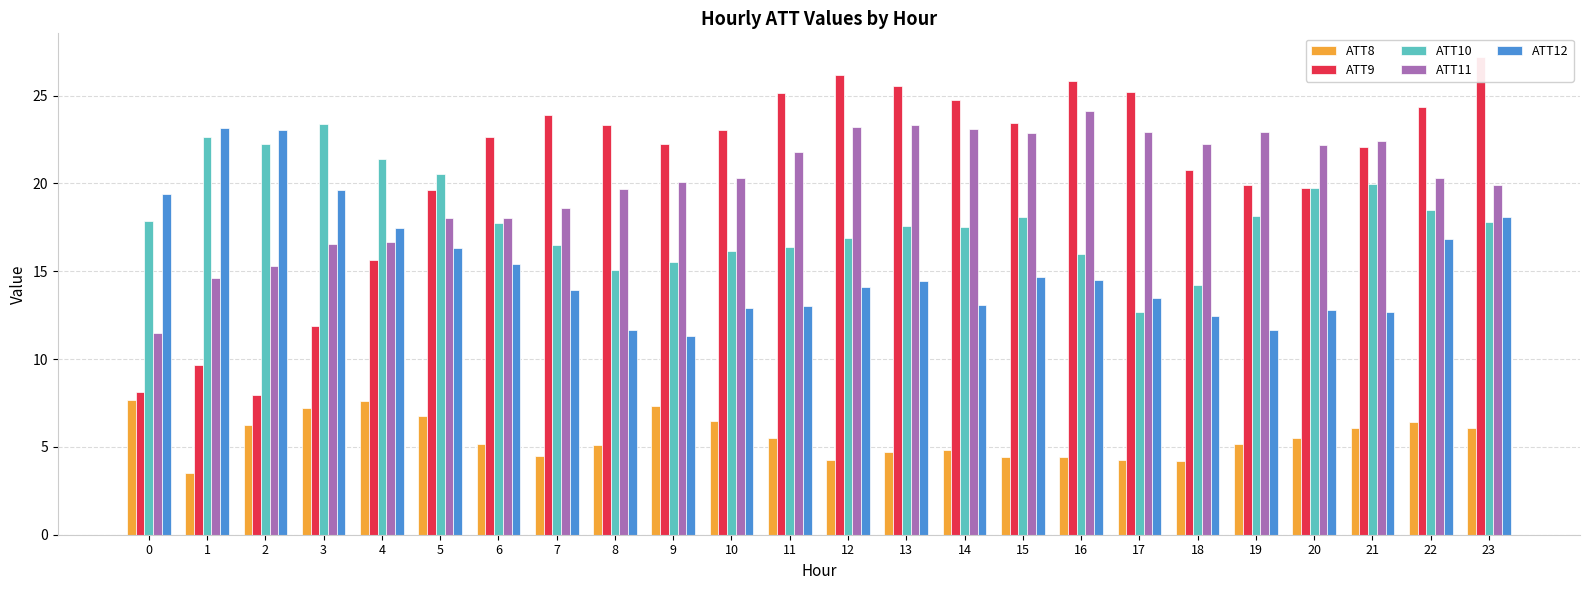

Reading right to left, list all the values displayed in this chart.

ATT8: 23=6.1	22=6.4	21=6.1	20=5.5	19=5.2	18=4.2	17=4.3	16=4.4	15=4.4	14=4.8	13=4.7	12=4.3	11=5.5	10=6.5	9=7.3	8=5.1	7=4.5	6=5.1	5=6.7	4=7.6	3=7.2	2=6.2	1=3.5	0=7.7
ATT9: 23=27.2	22=24.3	21=22.1	20=19.8	19=19.9	18=20.8	17=25.2	16=25.8	15=23.4	14=24.7	13=25.6	12=26.2	11=25.2	10=23.0	9=22.2	8=23.3	7=23.9	6=22.6	5=19.6	4=15.7	3=11.9	2=8.0	1=9.7	0=8.2
ATT10: 23=17.8	22=18.5	21=19.9	20=19.7	19=18.1	18=14.2	17=12.7	16=16.0	15=18.1	14=17.5	13=17.6	12=16.9	11=16.4	10=16.2	9=15.5	8=15.1	7=16.5	6=17.8	5=20.6	4=21.4	3=23.4	2=22.2	1=22.6	0=17.9
ATT11: 23=19.9	22=20.3	21=22.4	20=22.2	19=22.9	18=22.3	17=23.0	16=24.1	15=22.9	14=23.1	13=23.3	12=23.2	11=21.8	10=20.3	9=20.1	8=19.7	7=18.6	6=18.0	5=18.0	4=16.7	3=16.5	2=15.3	1=14.6	0=11.5
ATT12: 23=18.1	22=16.8	21=12.7	20=12.8	19=11.7	18=12.4	17=13.5	16=14.5	15=14.7	14=13.1	13=14.4	12=14.1	11=13.0	10=12.9	9=11.3	8=11.7	7=13.9	6=15.4	5=16.3	4=17.5	3=19.6	2=23.0	1=23.1	0=19.4